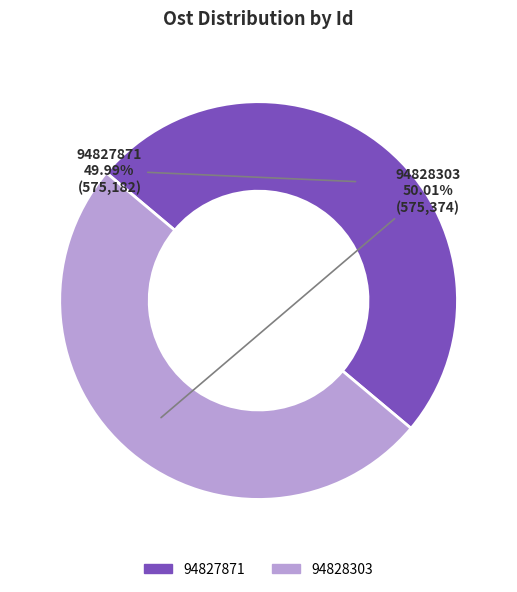

What percentage is the 94828303 slice, to the nearest percent?

50%